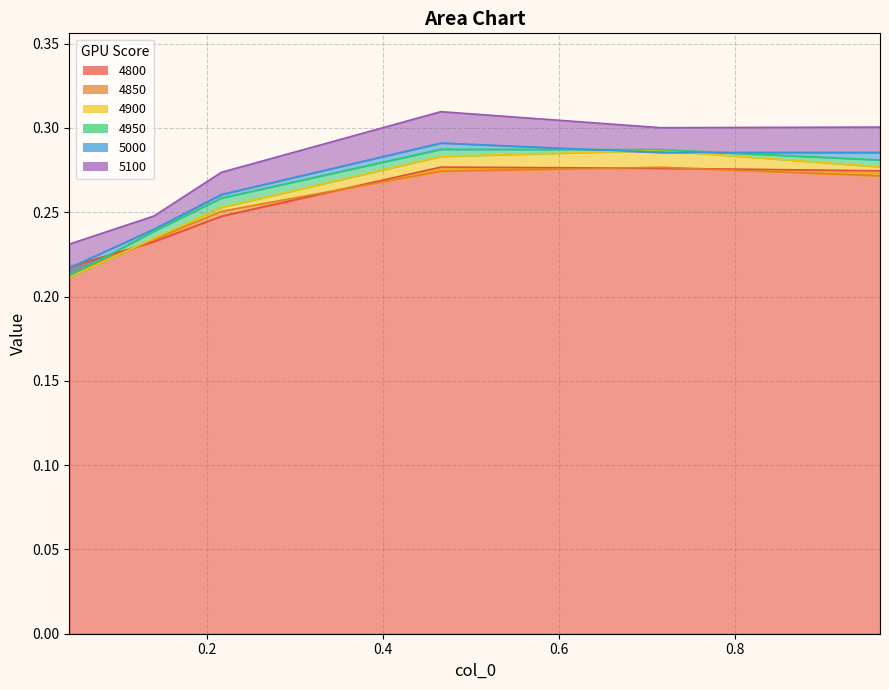

At which category is the sum across all series the highest?

0.4657534246575342